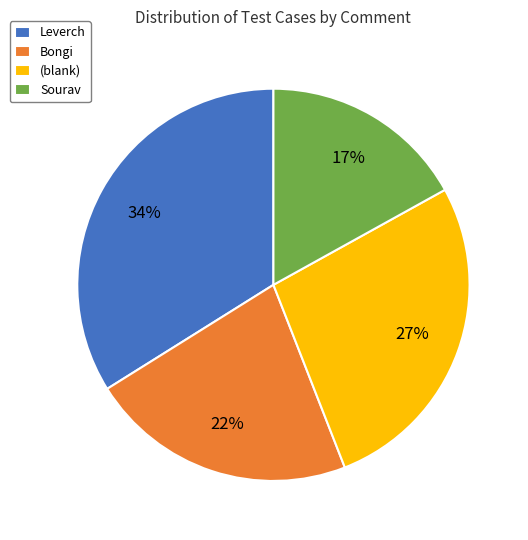

To the nearest percent, what portion does Sourav represent?

17%